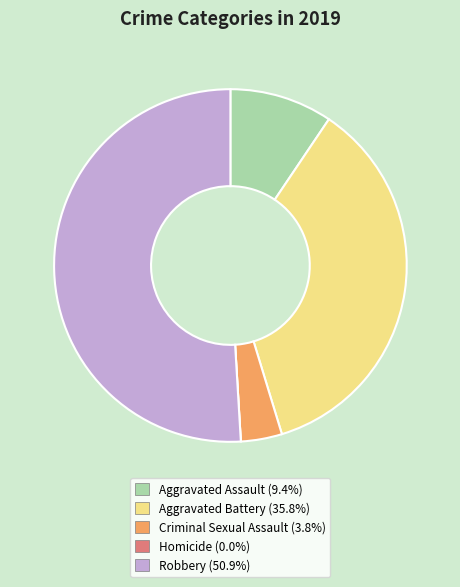

Is the sum of Aggravated Battery and Robbery greater than half?

Yes